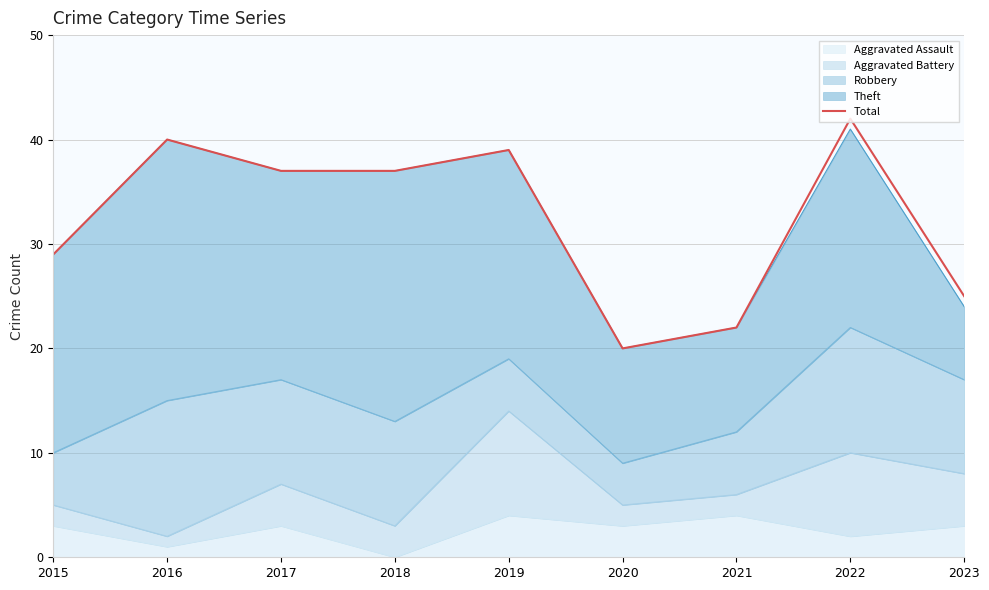

Which label corresponds to the largest value in the chart?

2022